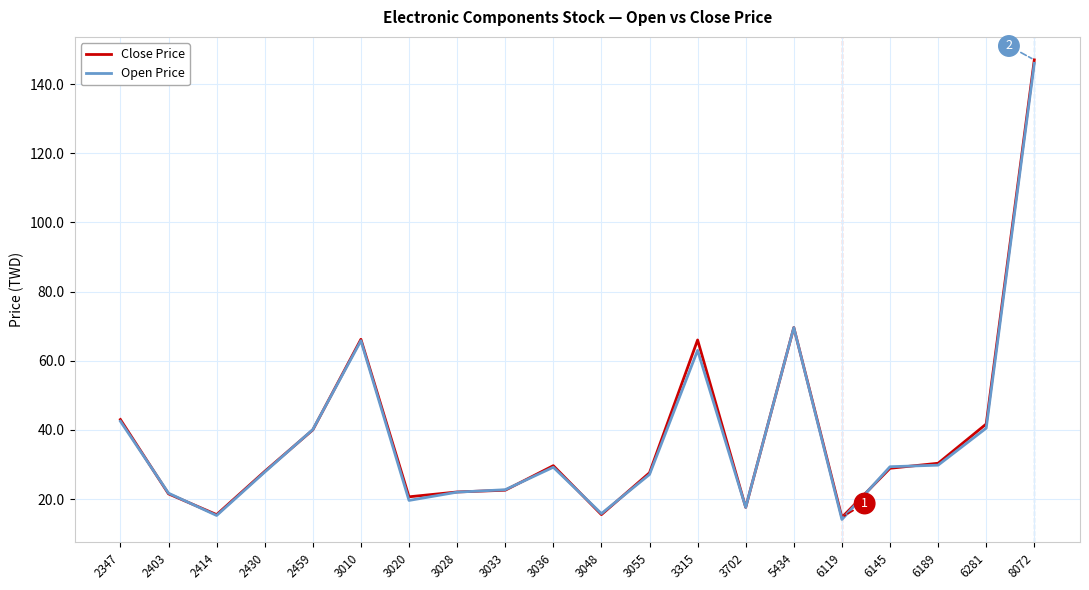

At which category is the sum across all series the highest?

8072